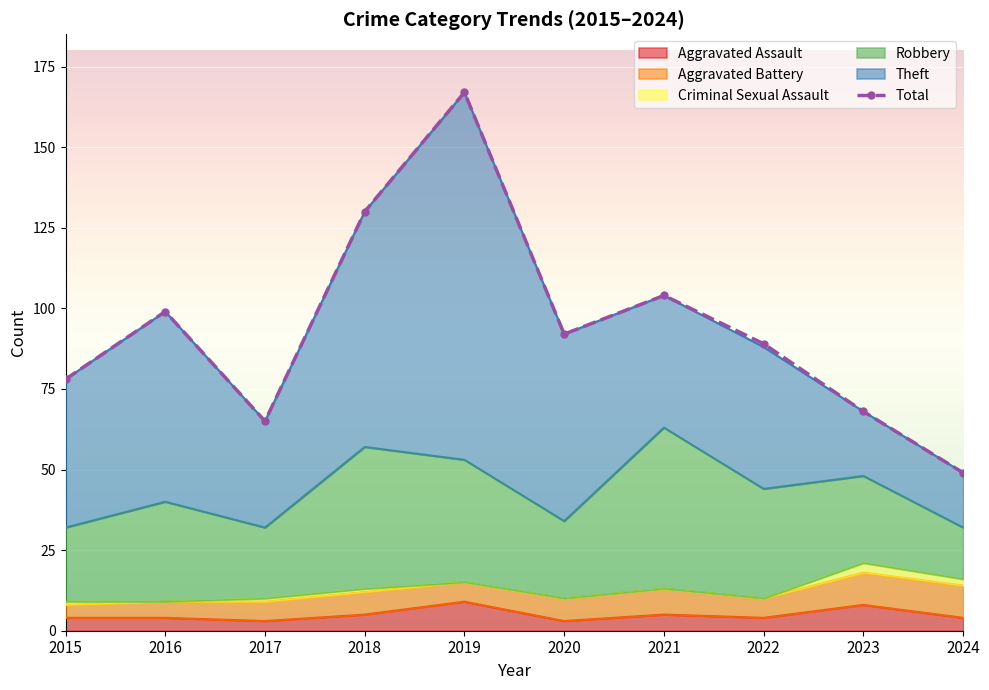

At which label is the value closest to 108?

2021